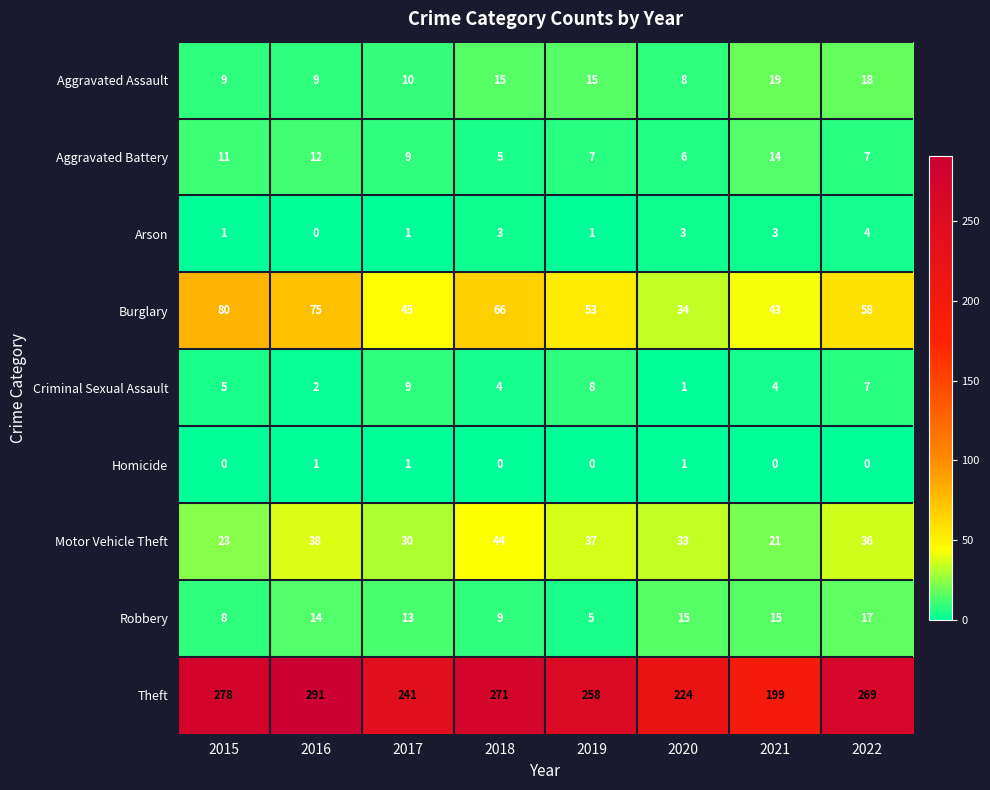

True or false: Motor Vehicle Theft has a value of 37 at 2019.

True